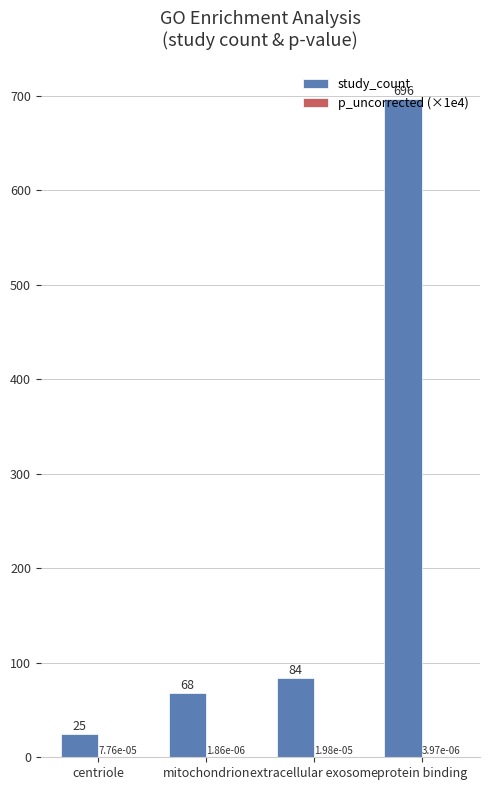

True or false: study_count has a value of 84.0 at extracellular exosome.

True